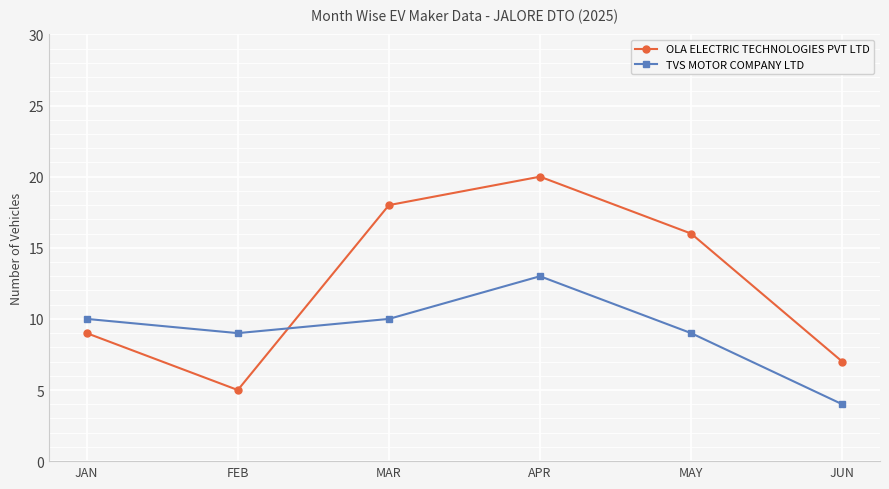

How many values in the TVS MOTOR COMPANY LTD series are below 10?

3